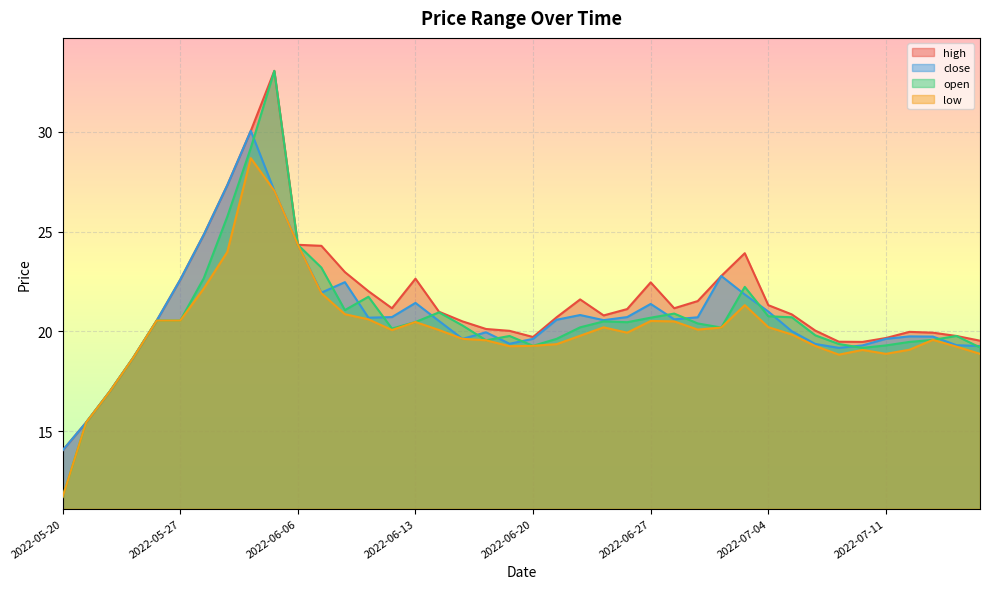

True or false: low has a value of 7.9 at 2022-07-07.

False